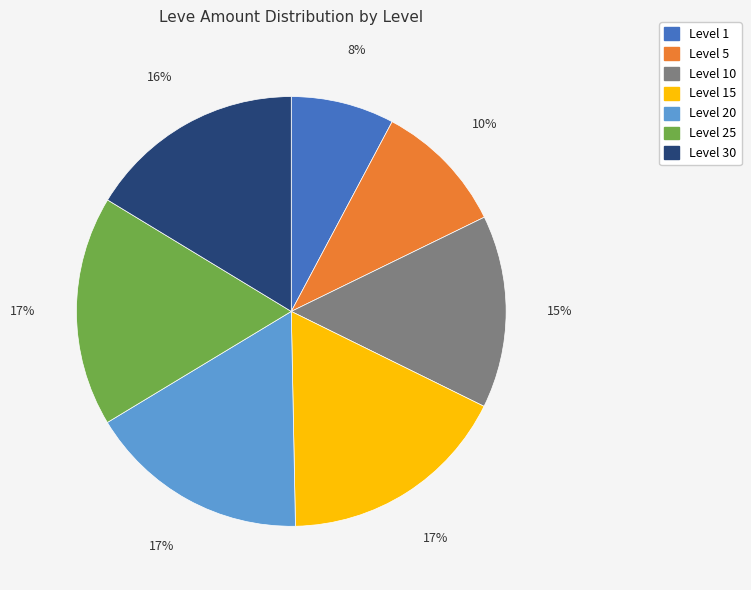

To the nearest percent, what is the average slice percentage?

14%